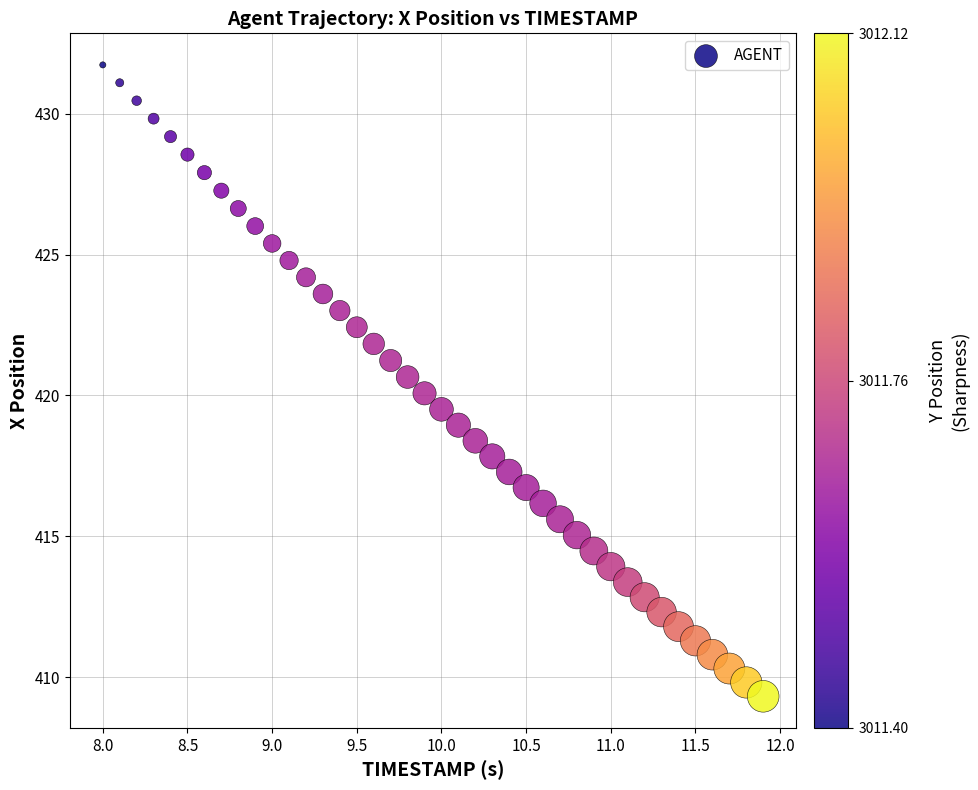

What is the range of Y values (max minus min)?

22.4